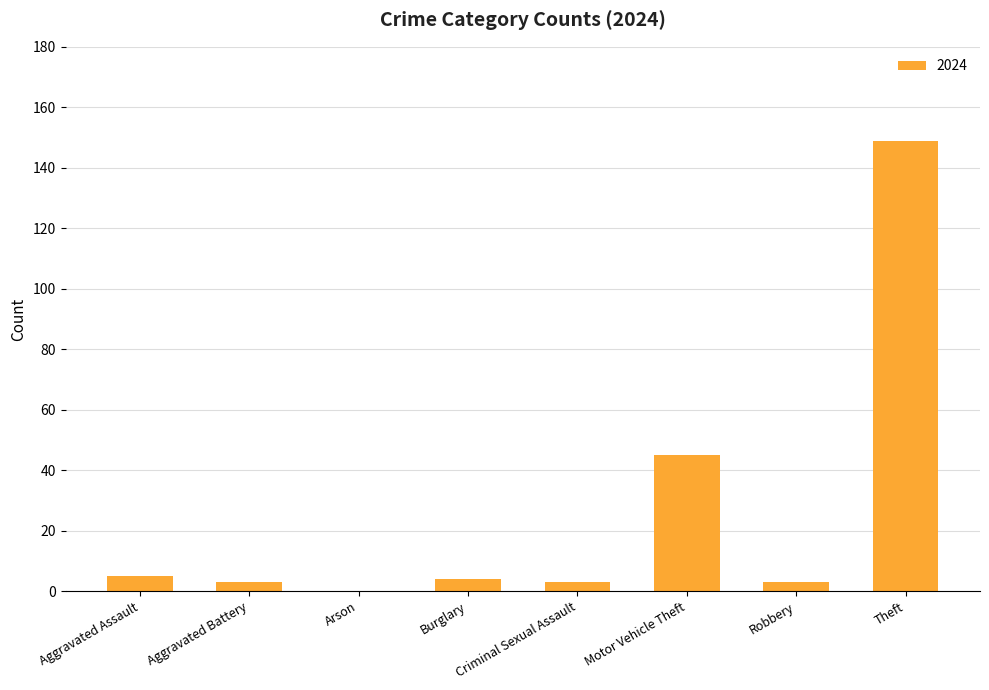

What is the greatest value displayed?

149